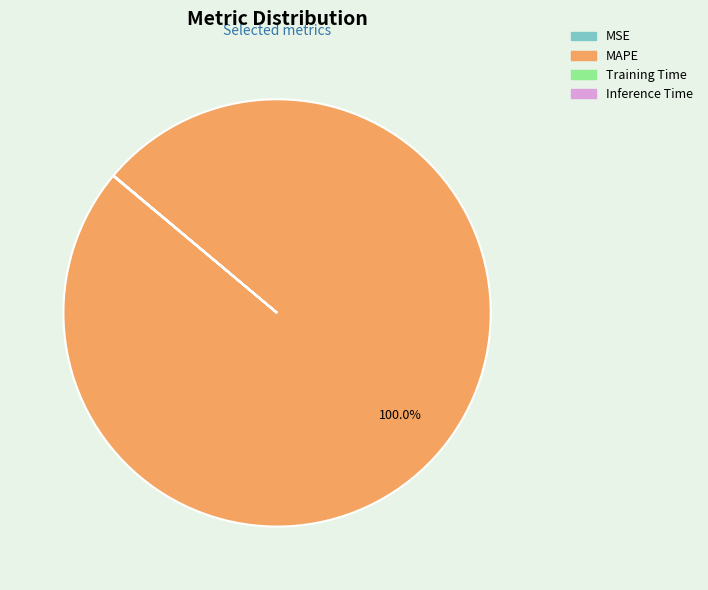

Which slice is the largest?

MAPE